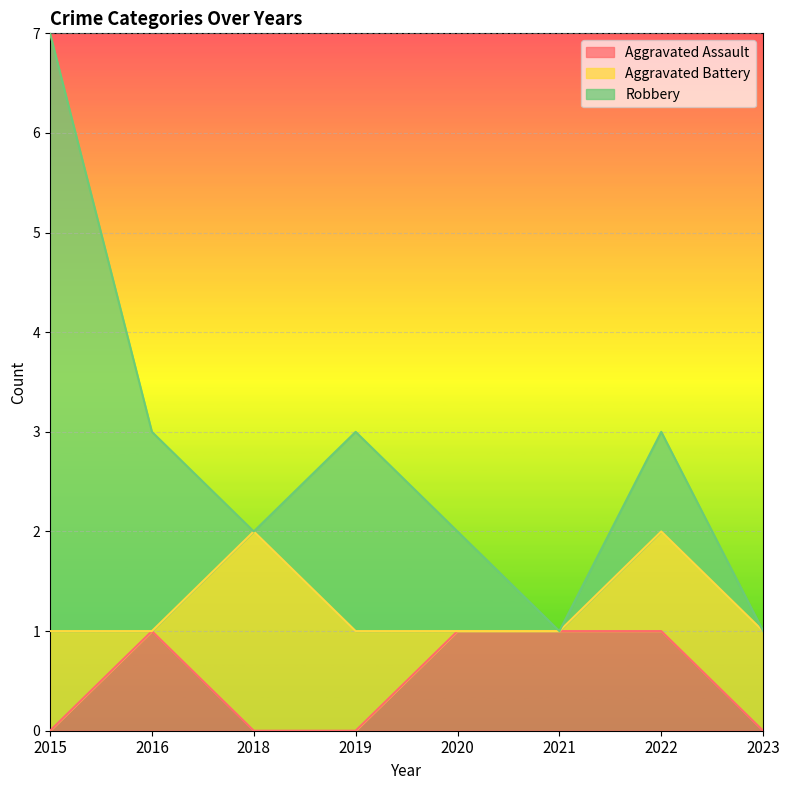

Where is the first local maximum for Aggravated Assault?

2016